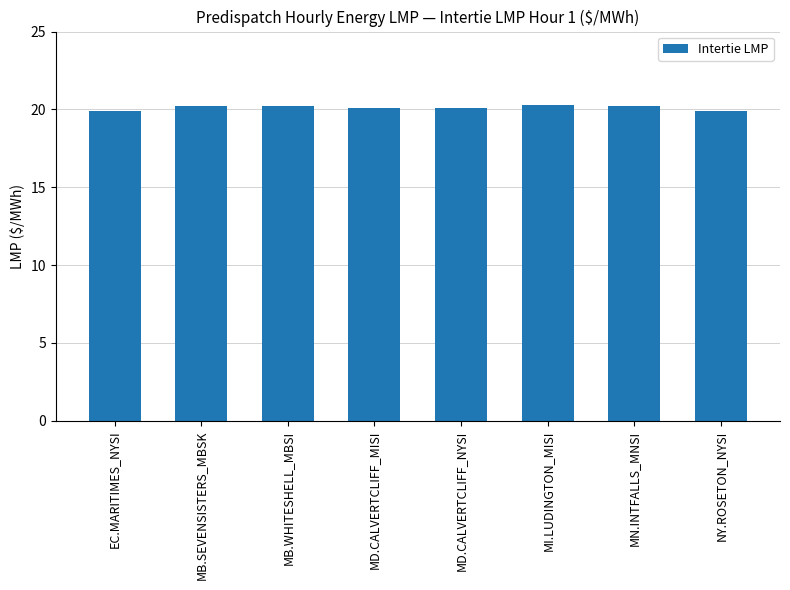

What is the sum of the values at MD.CALVERTCLIFF_MISI and MB.SEVENSISTERS_MBSK?

40.3